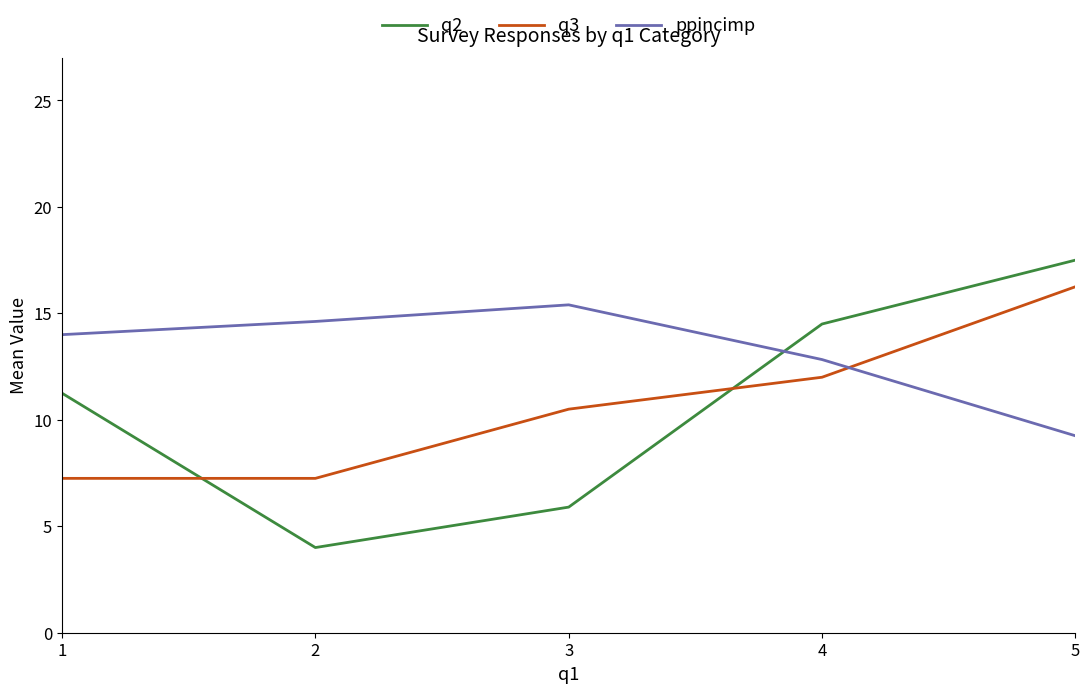

How many distinct data groups are displayed?

3